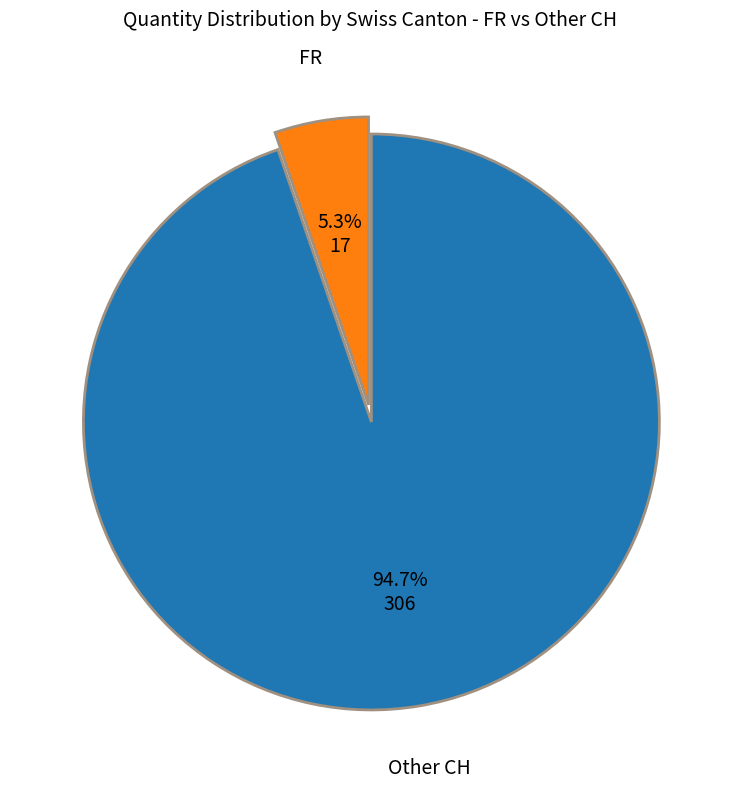

Which has a higher value, FR or Other CH?

Other CH